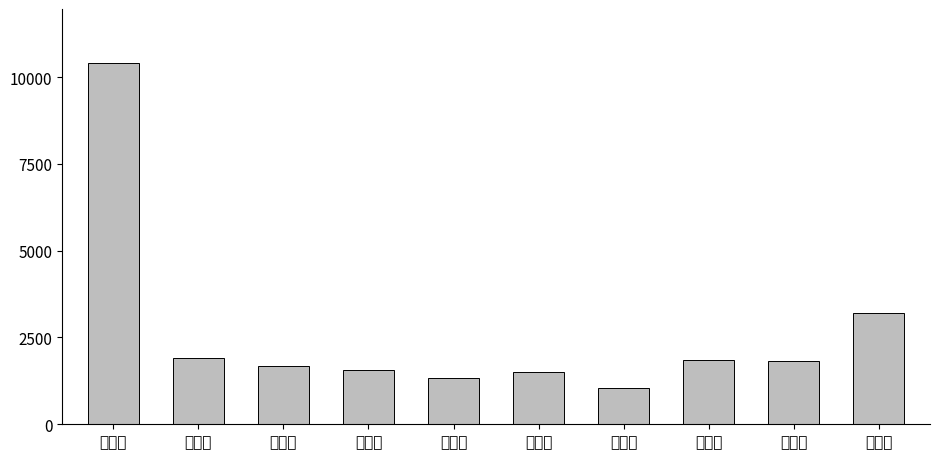

How many bars are there in total?

10